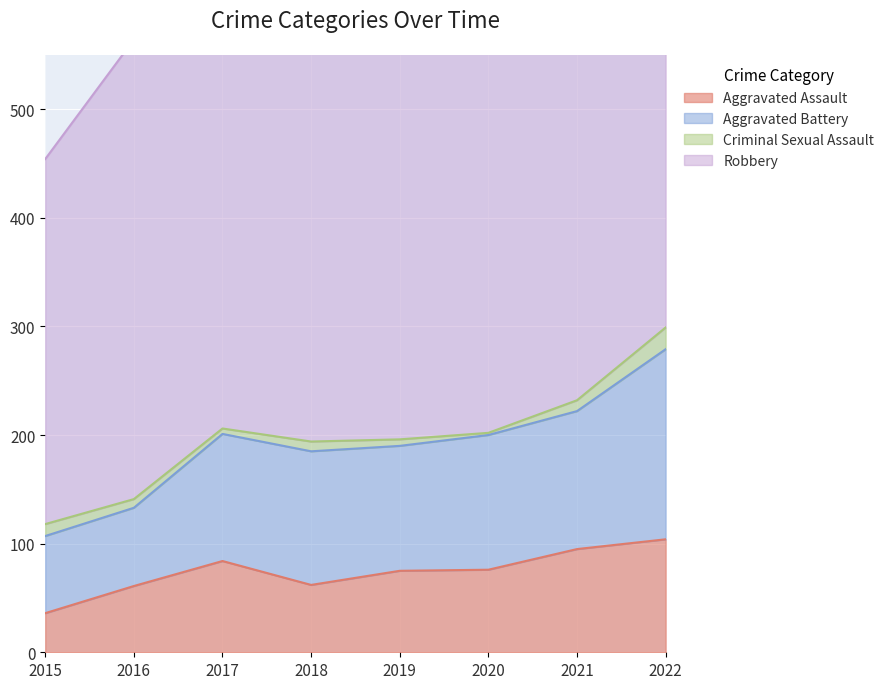

What is the minimum value shown in the chart?

2